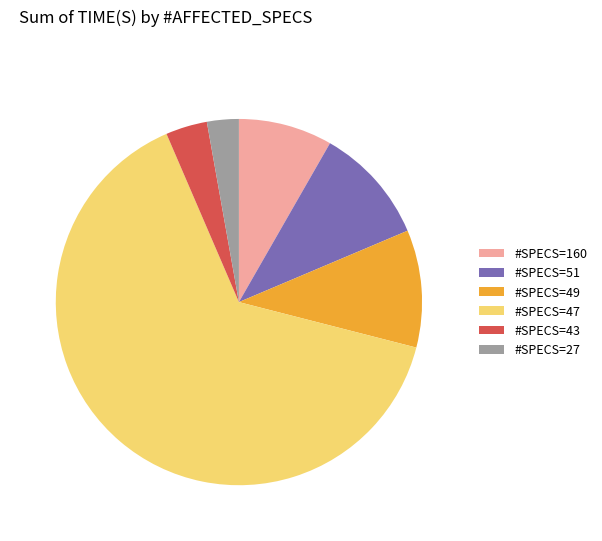

Is the sum of #SPECS=27 and #SPECS=43 greater than half?

No